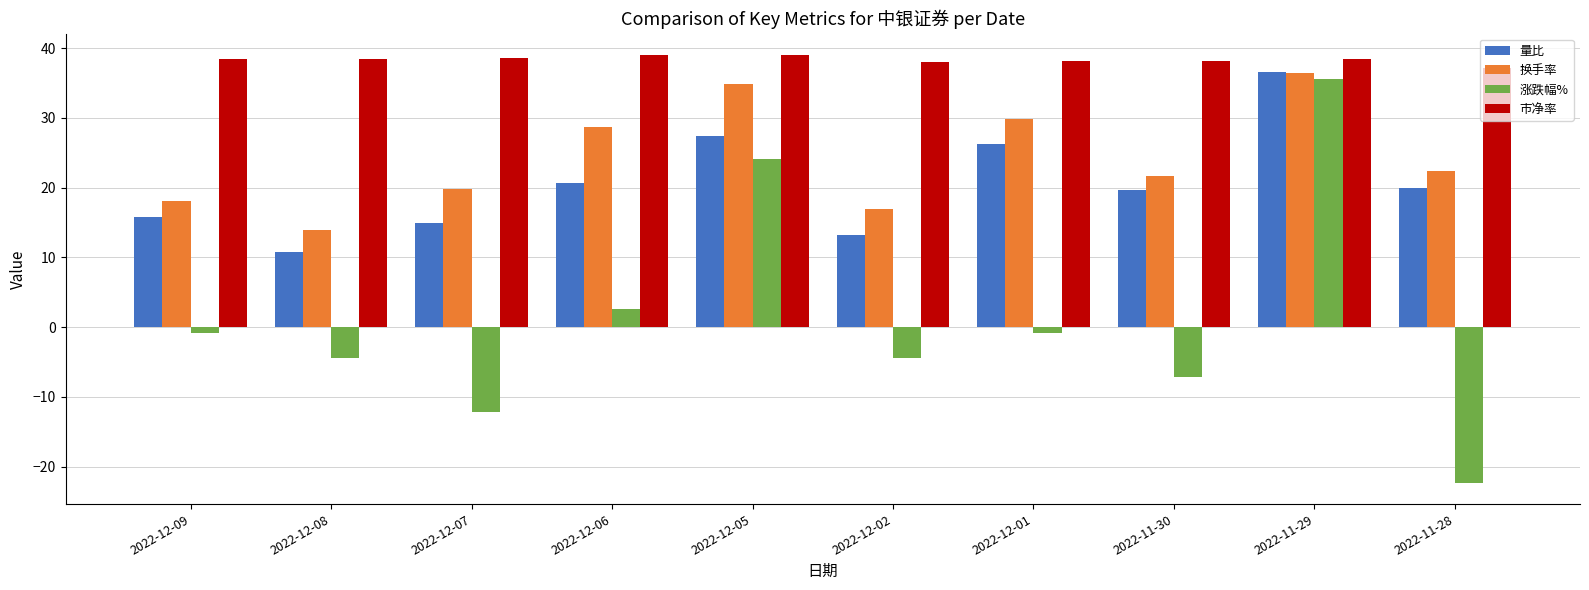

What is the label of the 2nd bar from the right?

2022-11-29